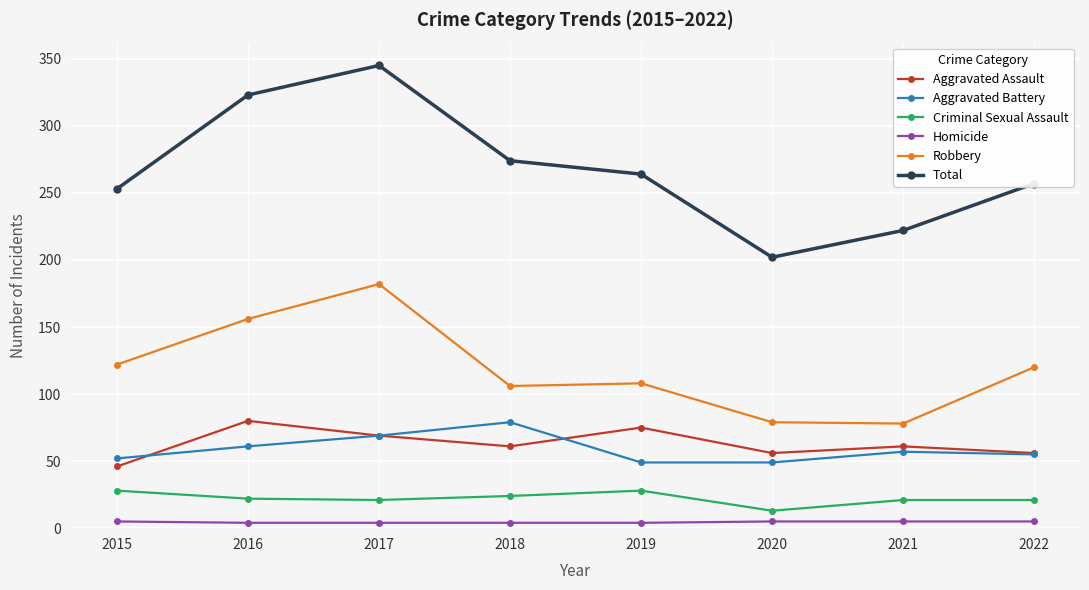

What is the difference between the maximum and minimum values in the Robbery series?

104